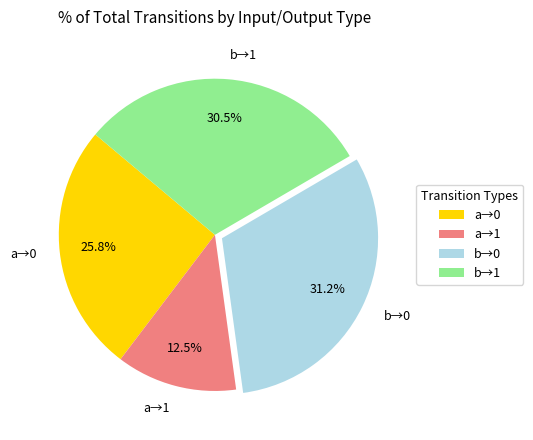

Which category has the biggest portion of the pie?

b→0